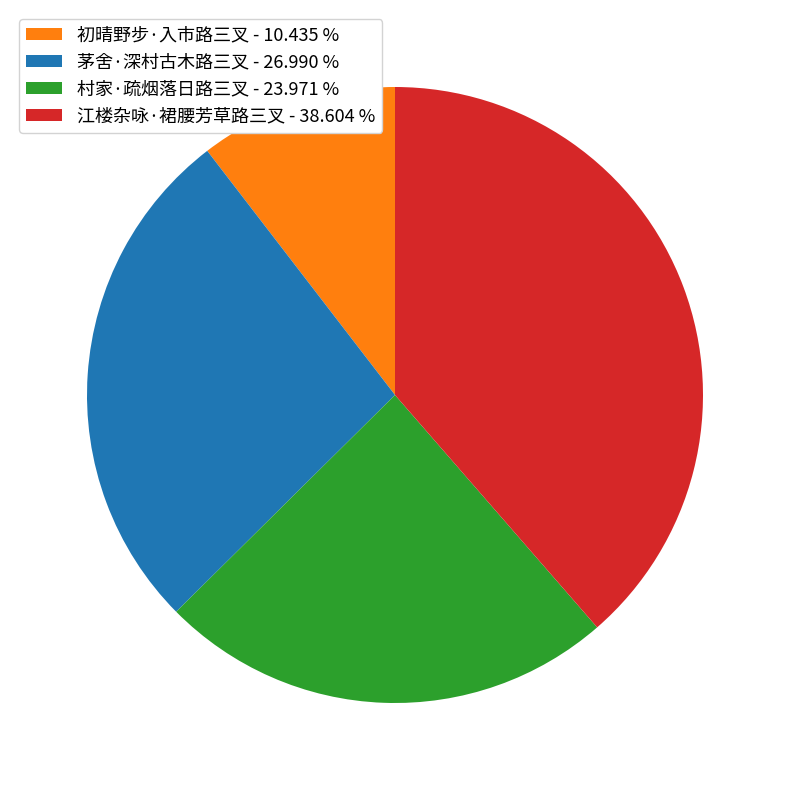

Which has a higher value, 江楼杂咏·裙腰芳草路三叉 - 38.604 % or 茅舍·深村古木路三叉 - 26.990 %?

江楼杂咏·裙腰芳草路三叉 - 38.604 %